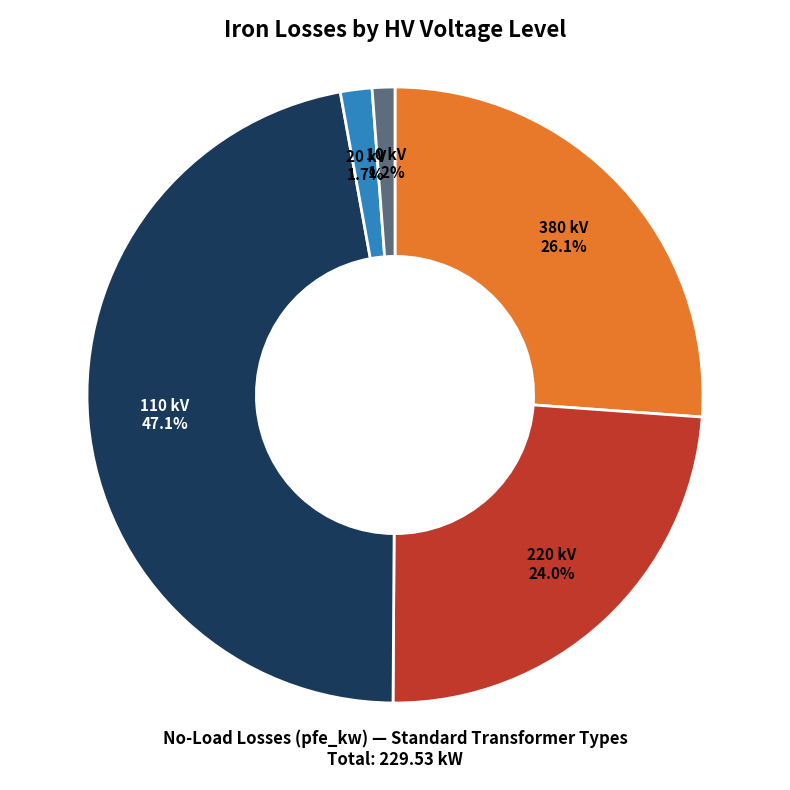

How many slices are in this pie chart?

5